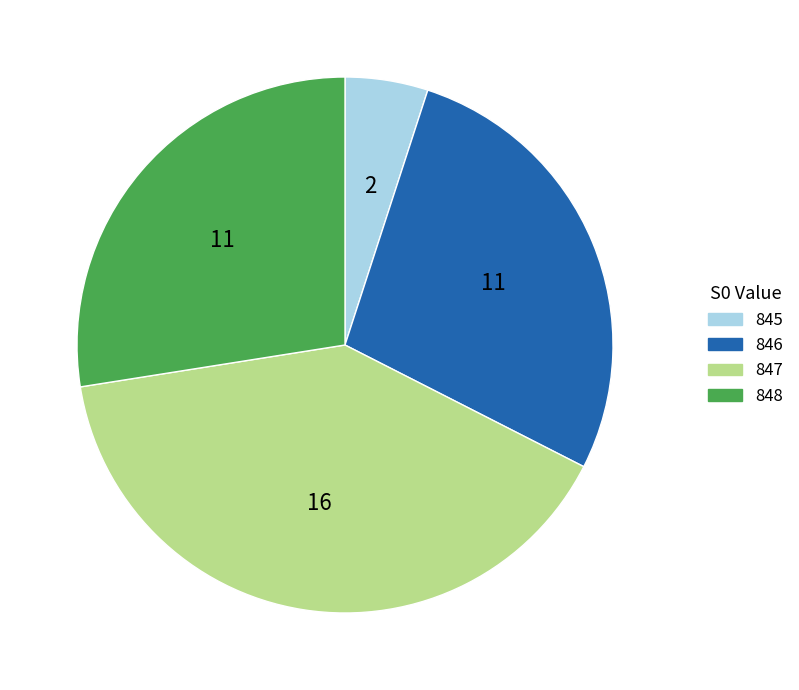

The 848 slice represents 40% of the pie. True or false?

False